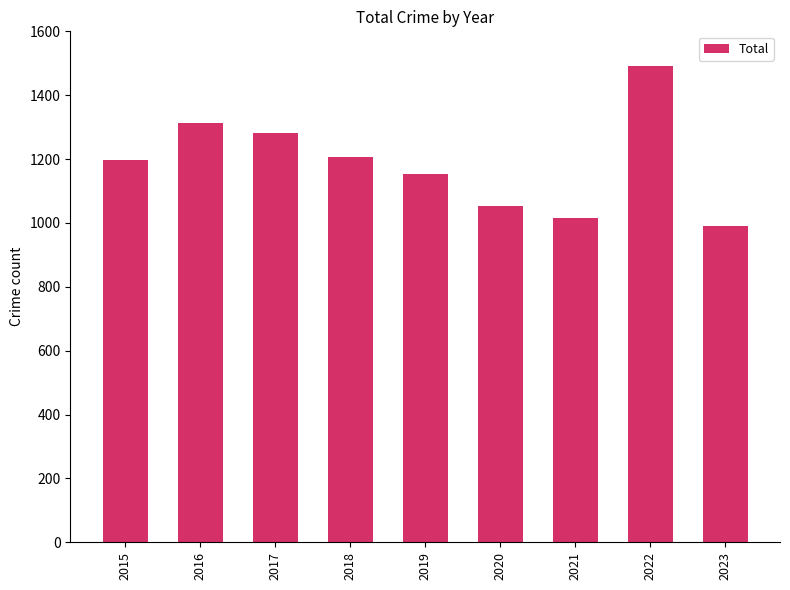

What is the approximate value at 2022?

1491